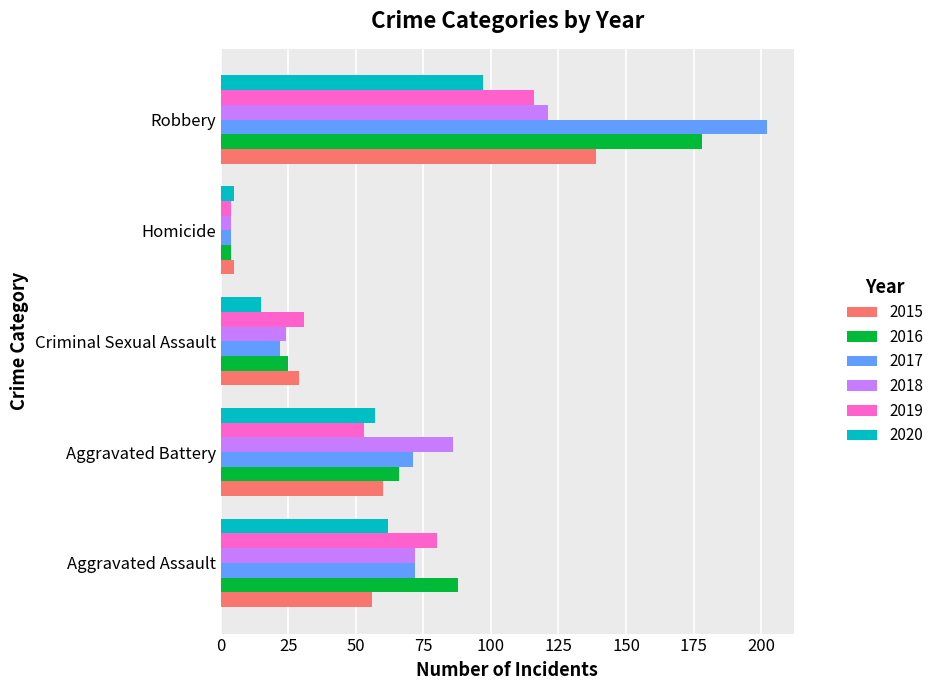

What is the sum of all 2018 values?

307